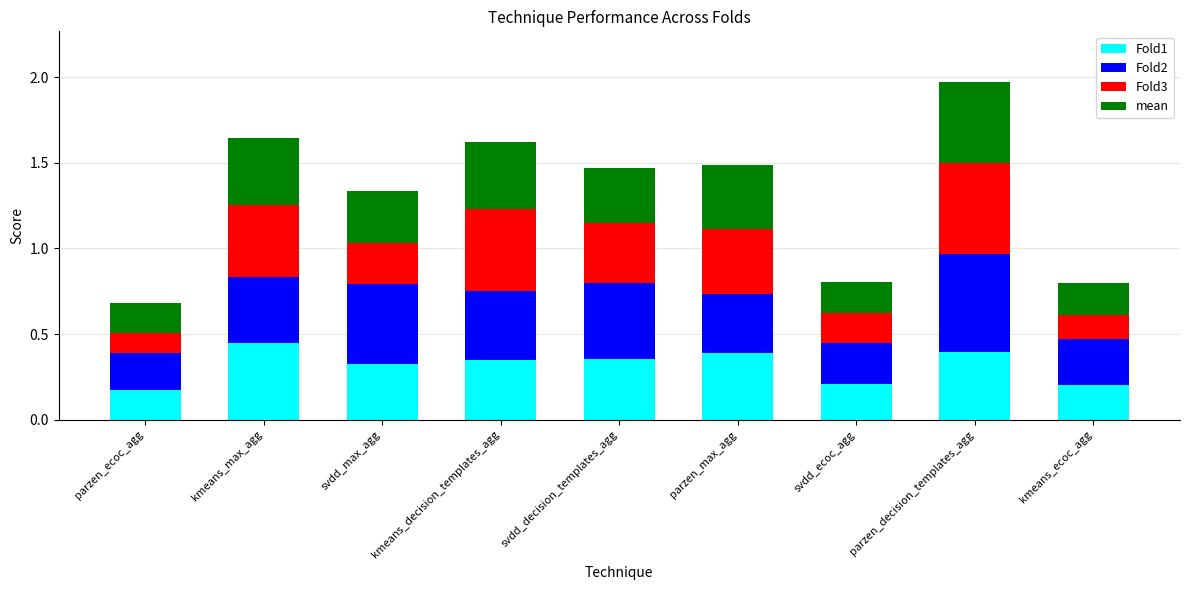

What is the total value across all series at svdd_decision_templates_agg?

1.5